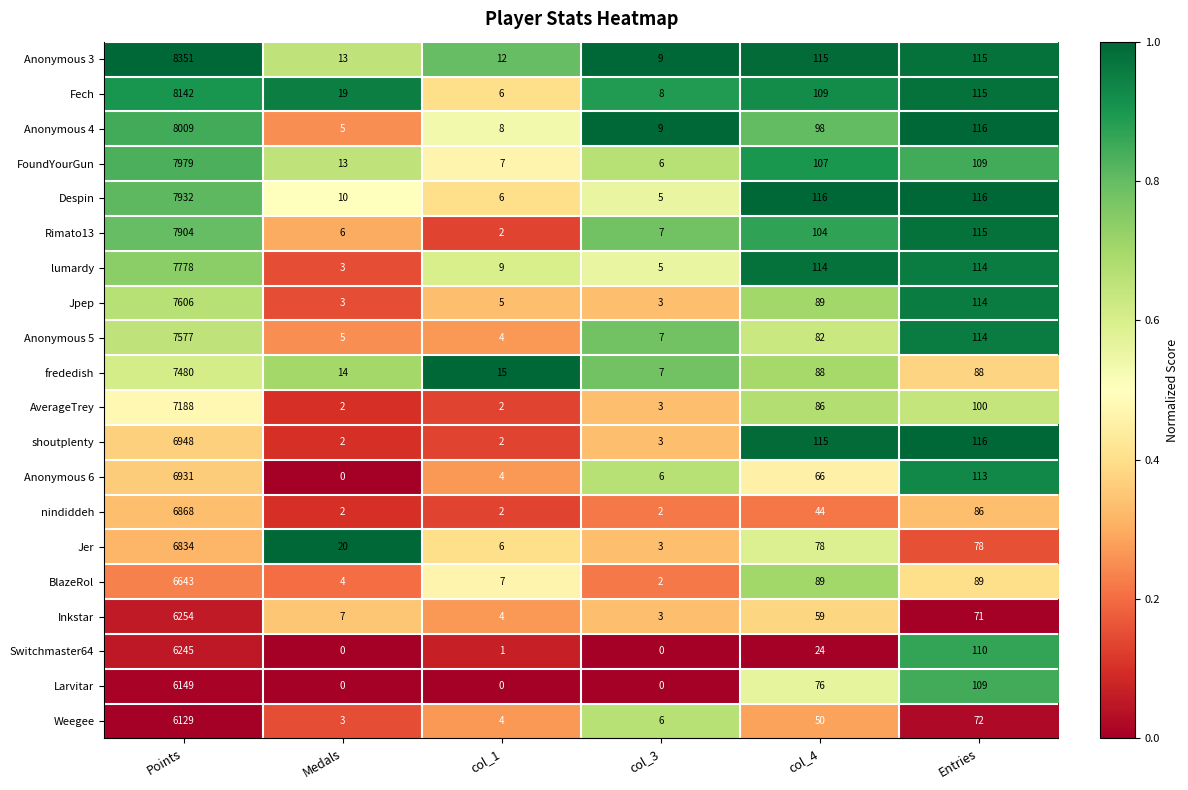

What is the difference between the BlazeRol values at col_4 and Medals?

85